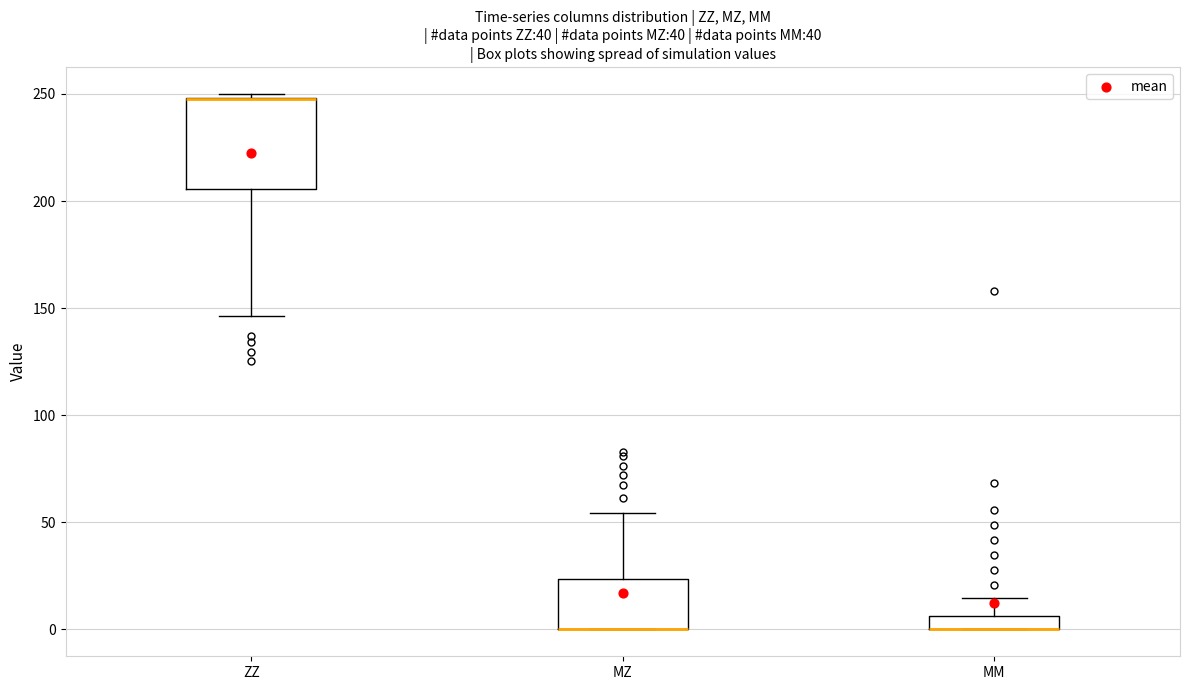

Which box is the tallest, from its lower edge to its upper edge?

ZZ